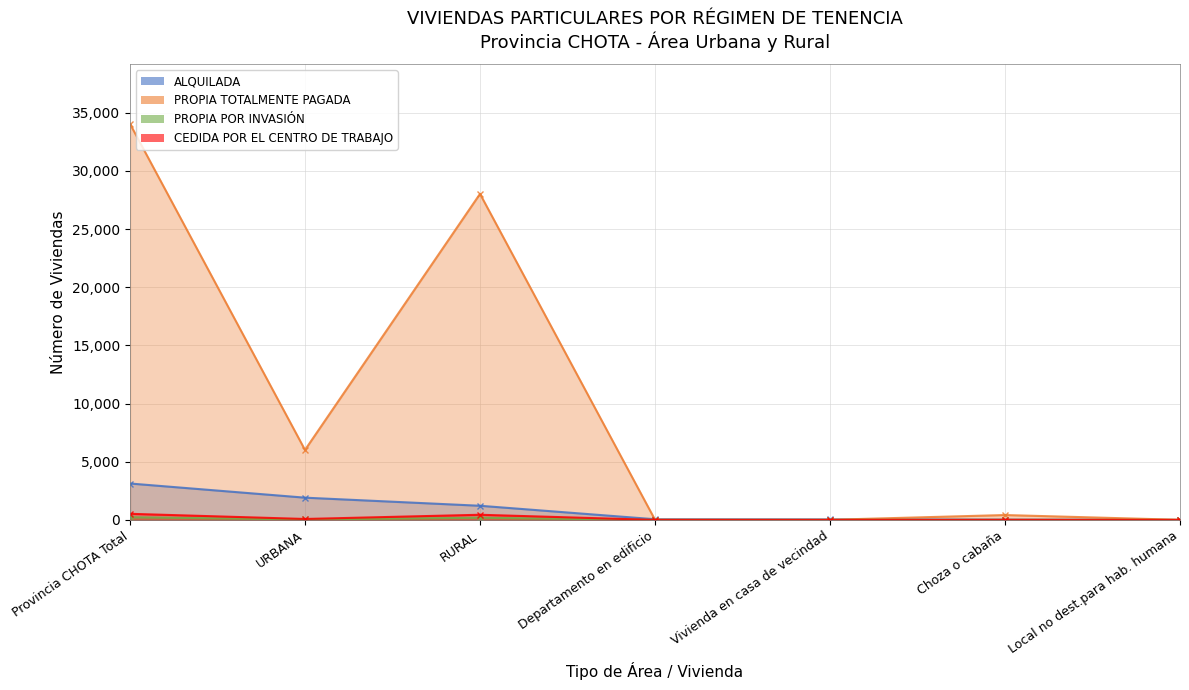

Between Provincia CHOTA Total and URBANA, which is larger?

Provincia CHOTA Total